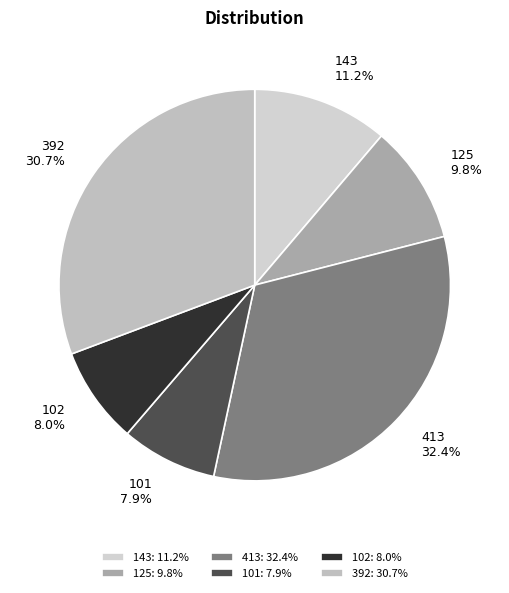

To the nearest percent, what is the combined percentage of 125 and 101?

18%